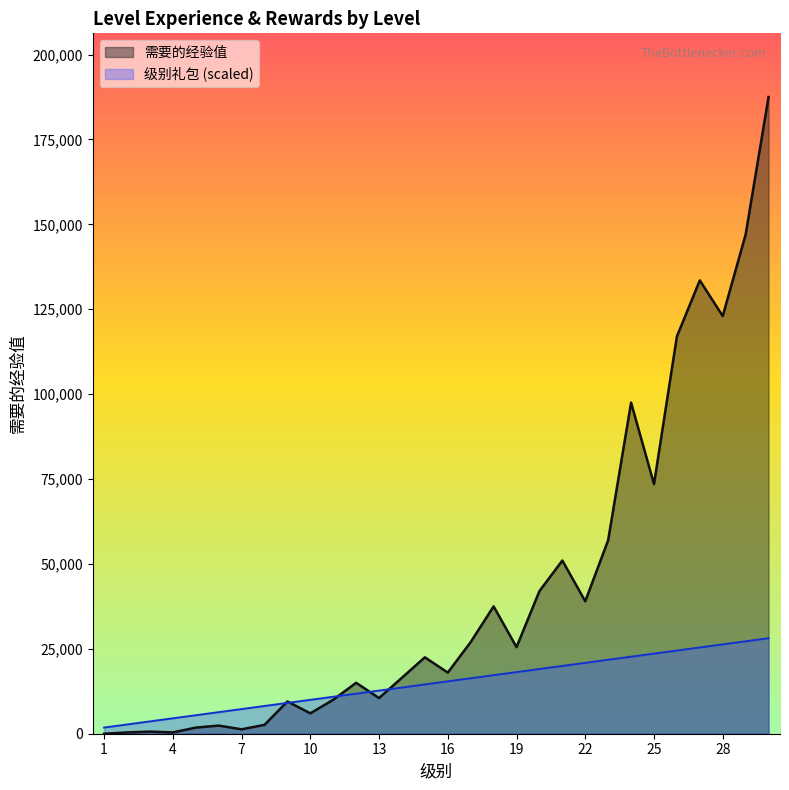

What is the difference between the second highest and second lowest values in the 需要的经验值 series?

146622.0